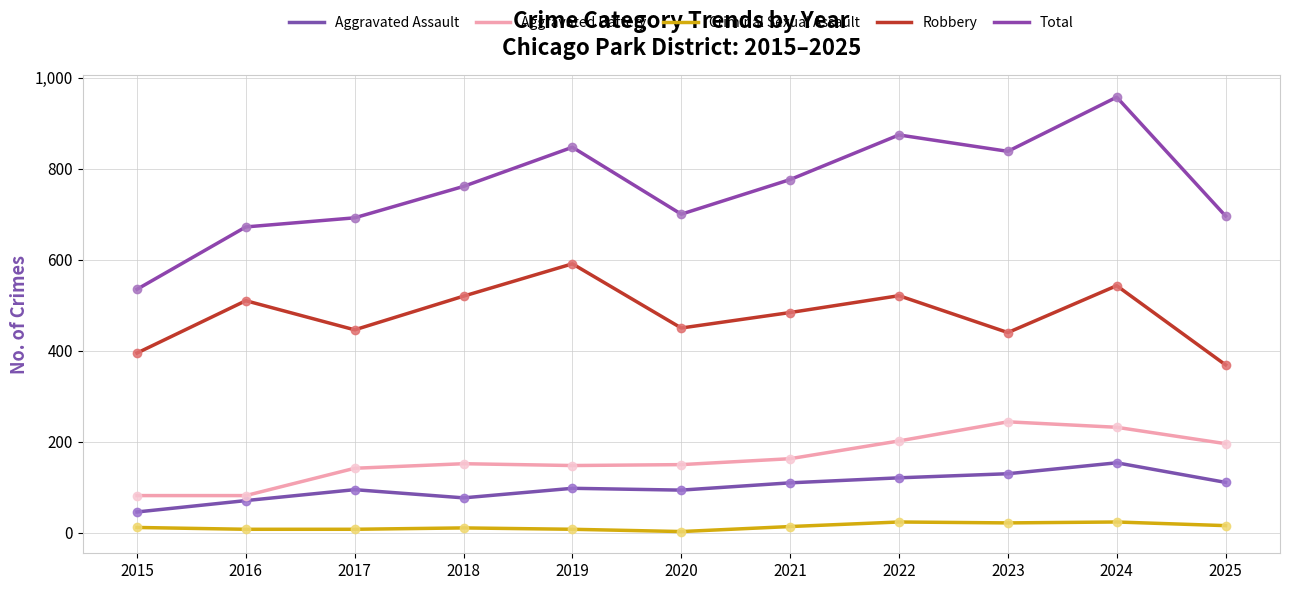

Does the chart display data point markers on the line(s)?

No